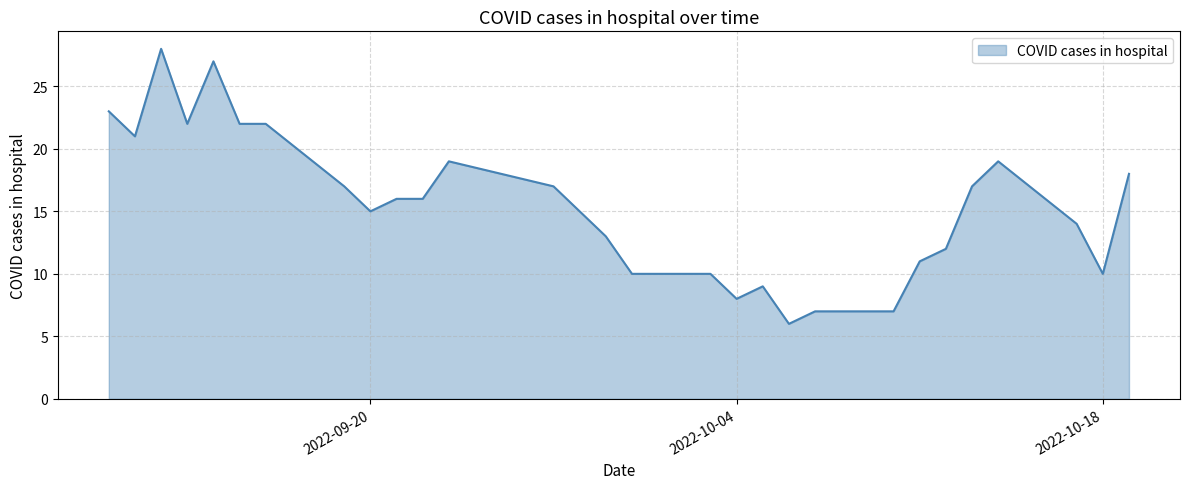

What is the greatest value displayed?

28